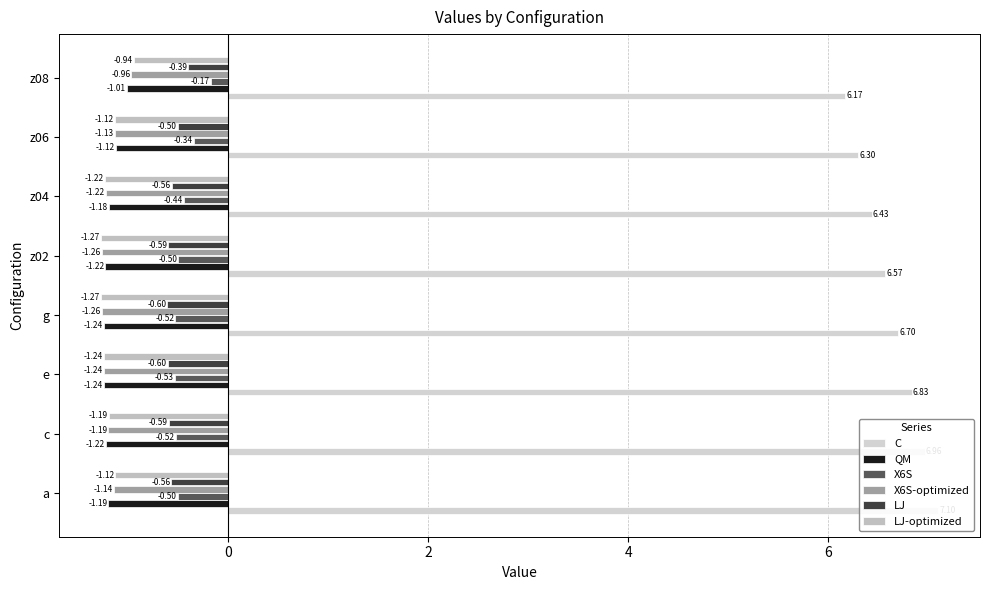

True or false: LJ has a value of -0.4 at z08.

True